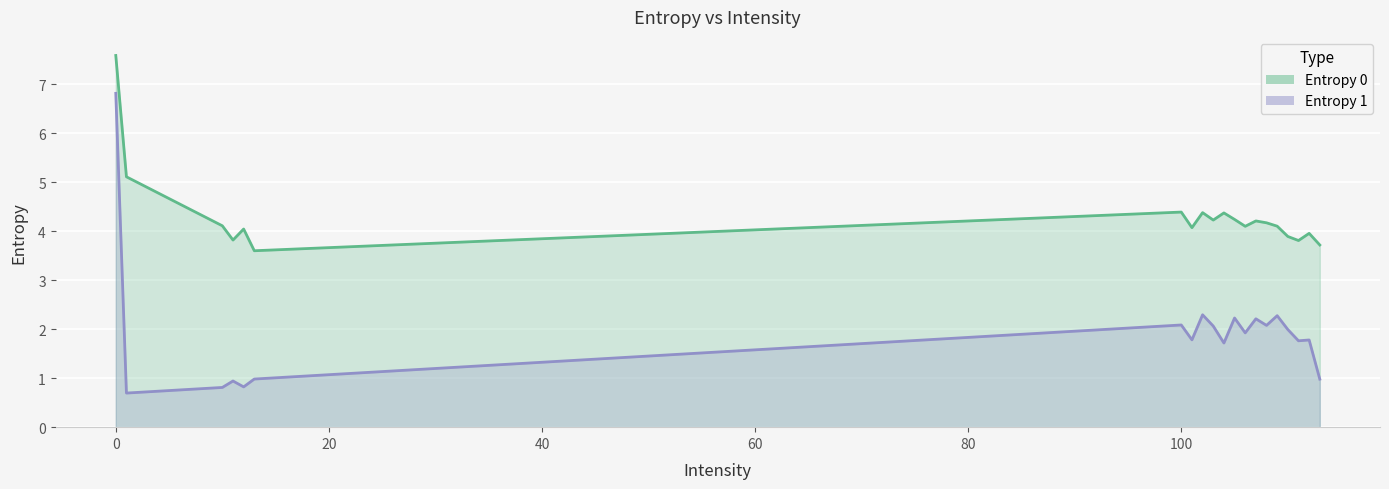

What is the sum of all values?

38.2